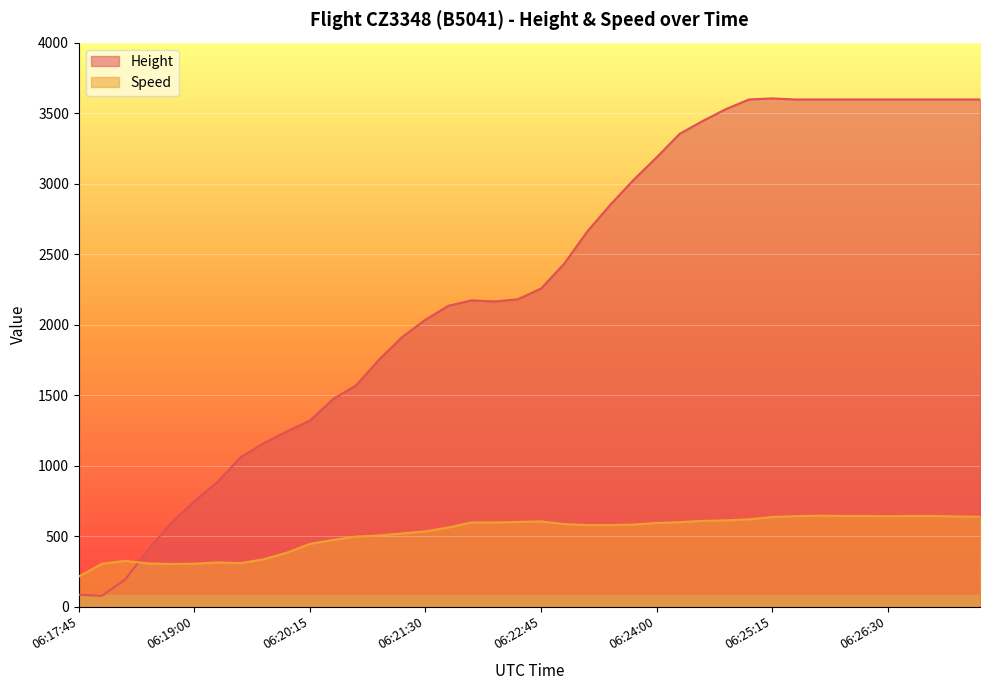

How many interior local peaks does the Speed series have?

4